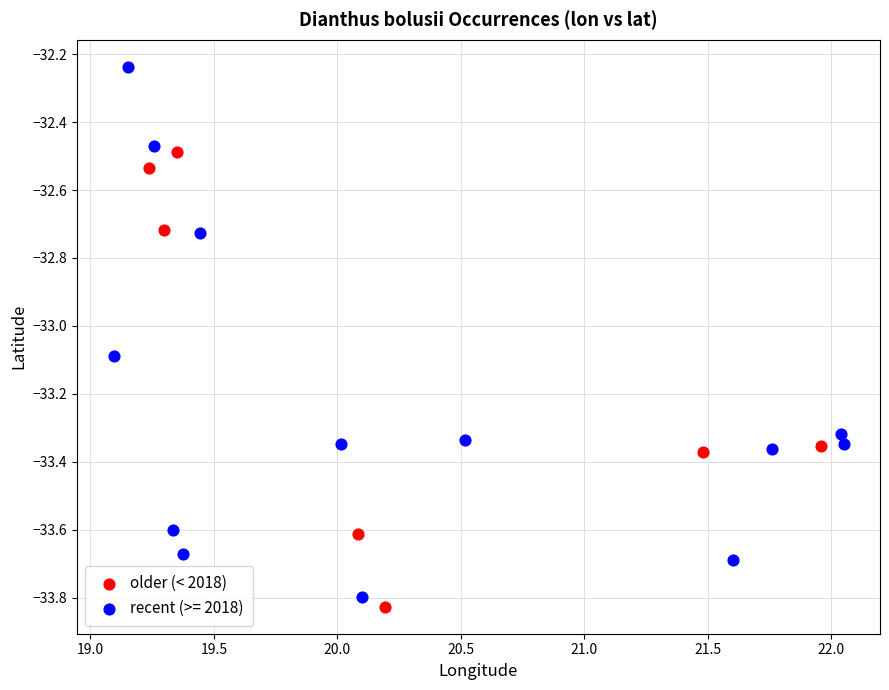

Which series has the widest spread of Y values?

recent (>= 2018)